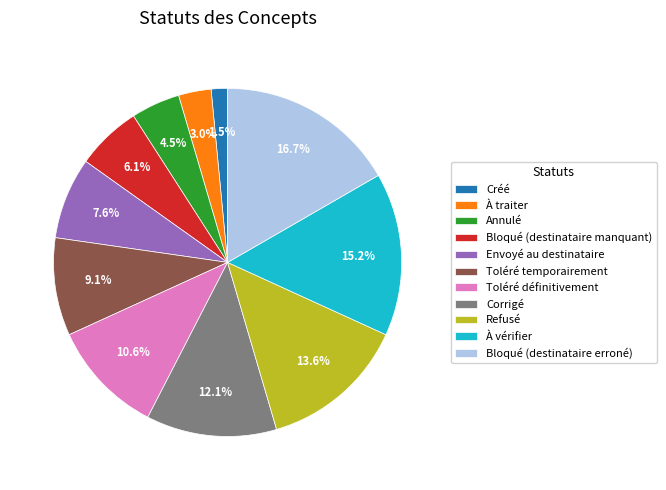

Does Bloqué (destinataire manquant) represent more than half of the total?

No